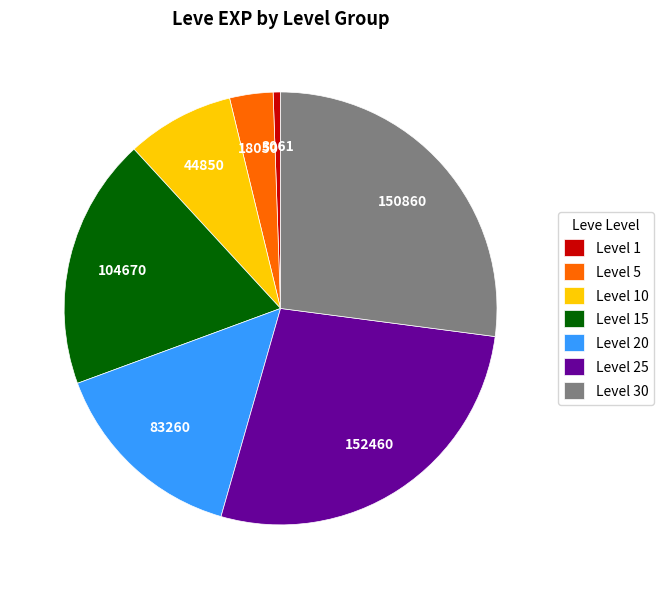

Do Level 5 and Level 15 together represent more than half of the pie?

No